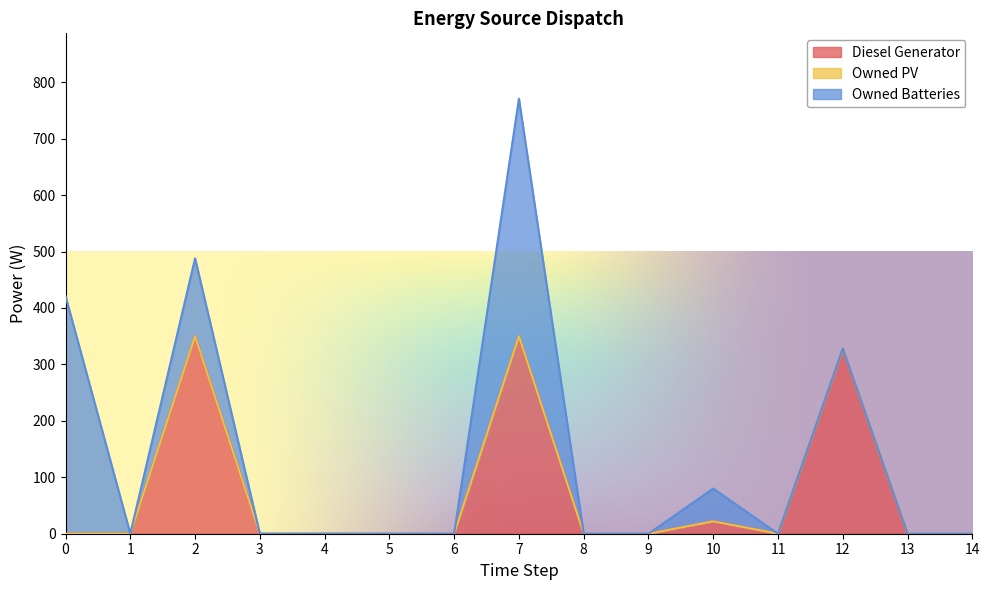

Does the chart display data point markers on the line(s)?

No